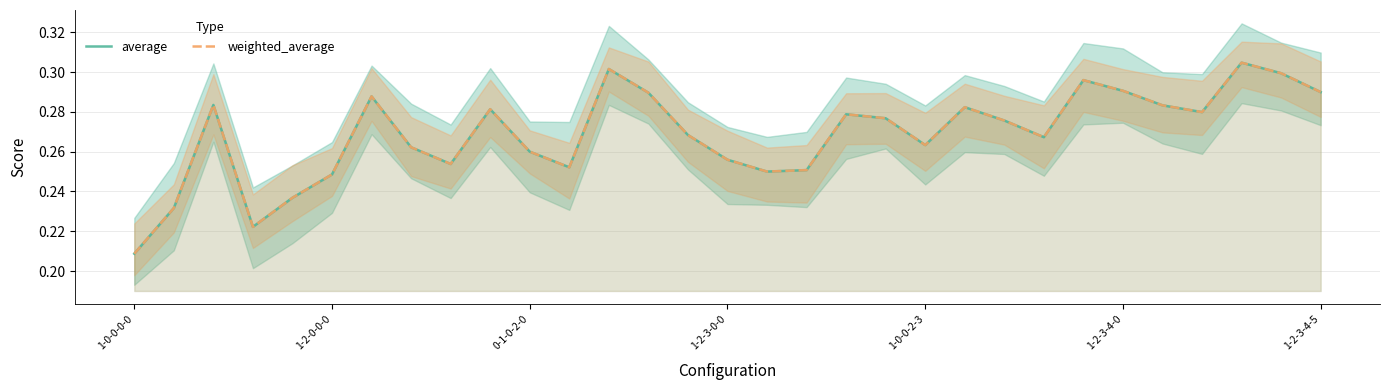

True or false: weighted_average has more than 2 points higher than both neighbors.

True